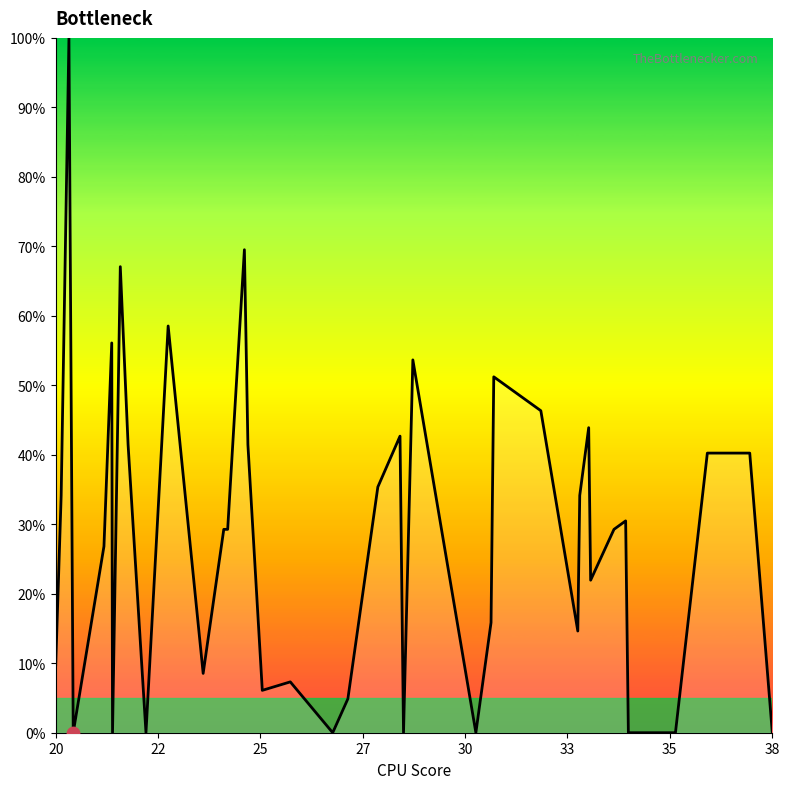

What is the greatest value displayed?

100.0